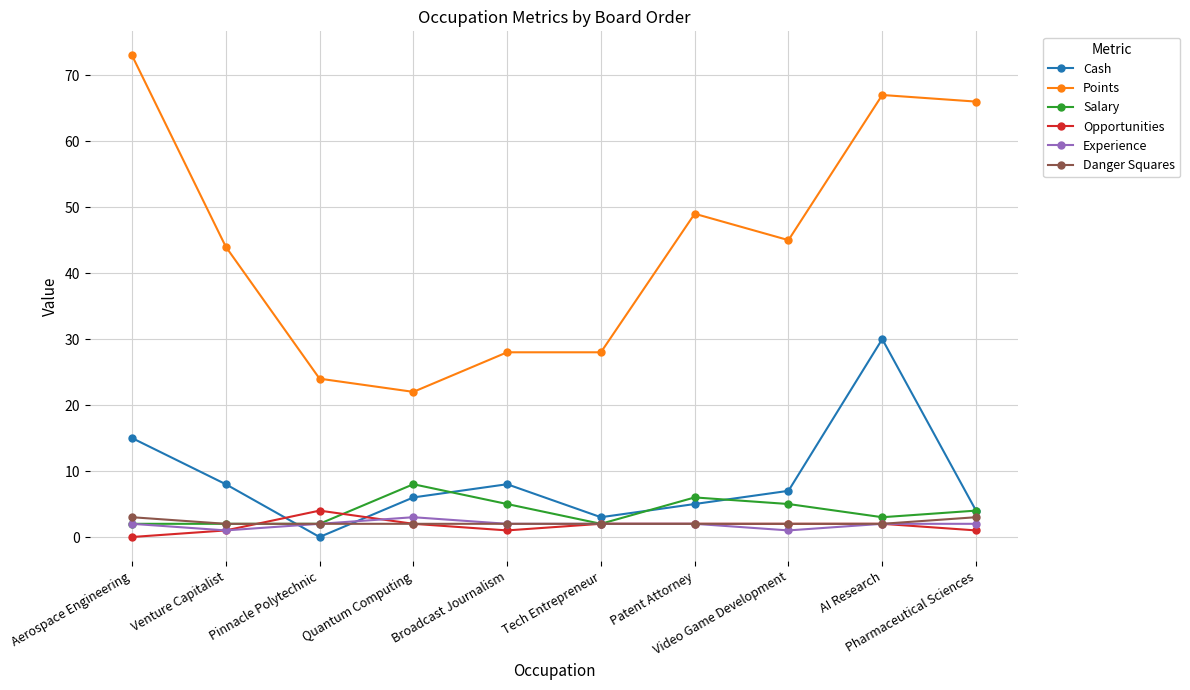

In Opportunities, how many points are lower than both neighbors (excluding endpoints)?

1